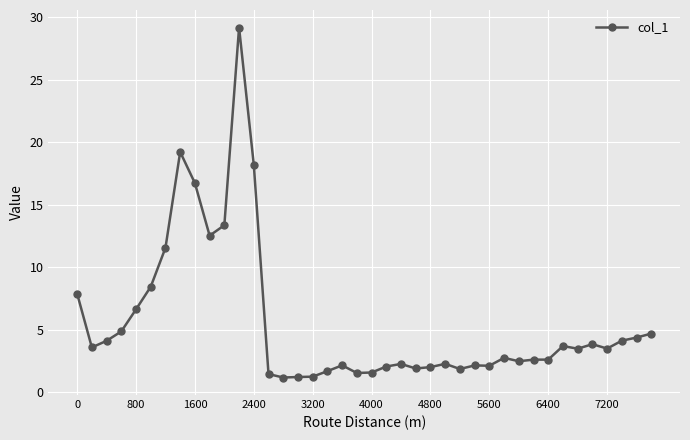

What is the difference between the maximum and minimum values?

28.0